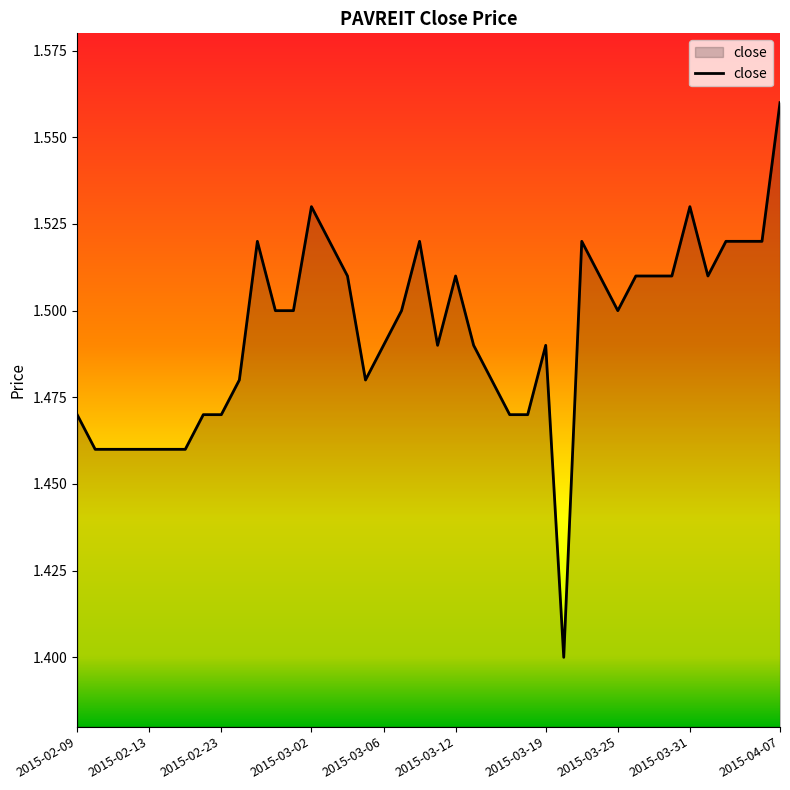

What is the minimum value shown in the chart?

1.4